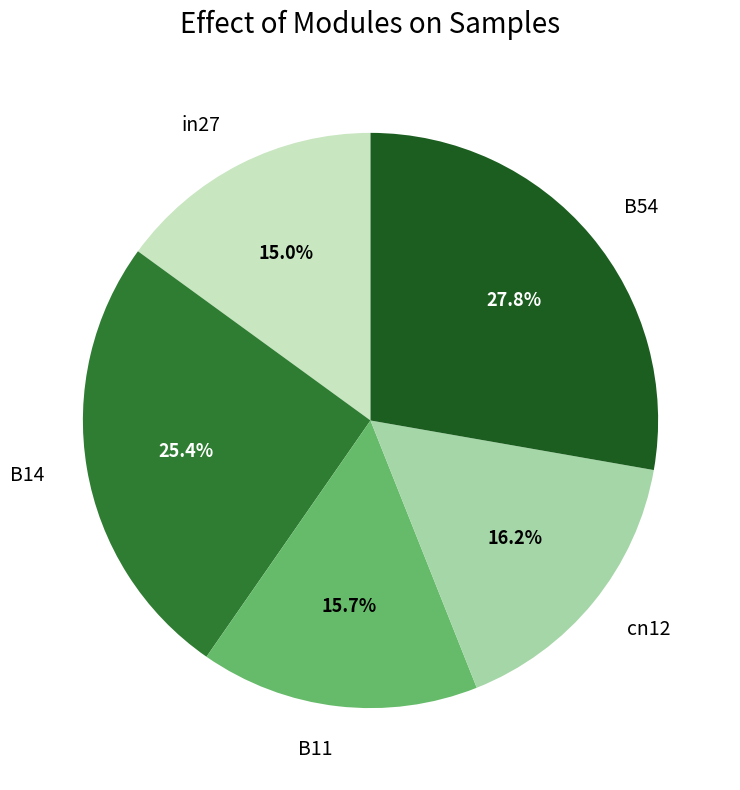

Is it true that B11 is 16% of the pie?

True